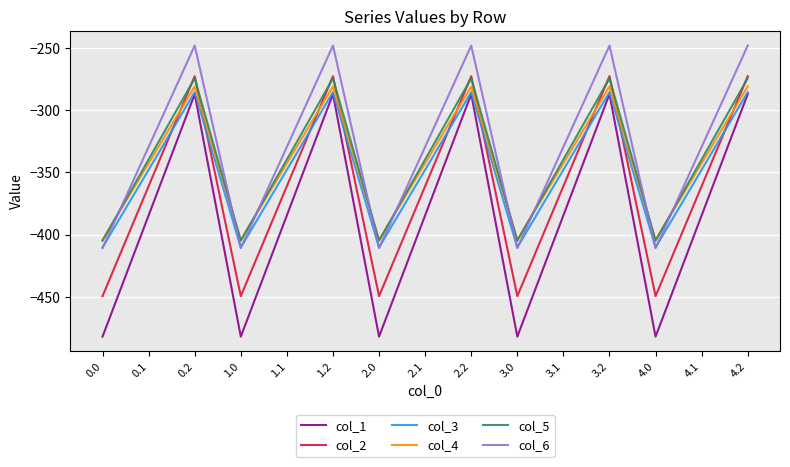

The value of col_5 at 1.2 is -274.4. True or false?

True